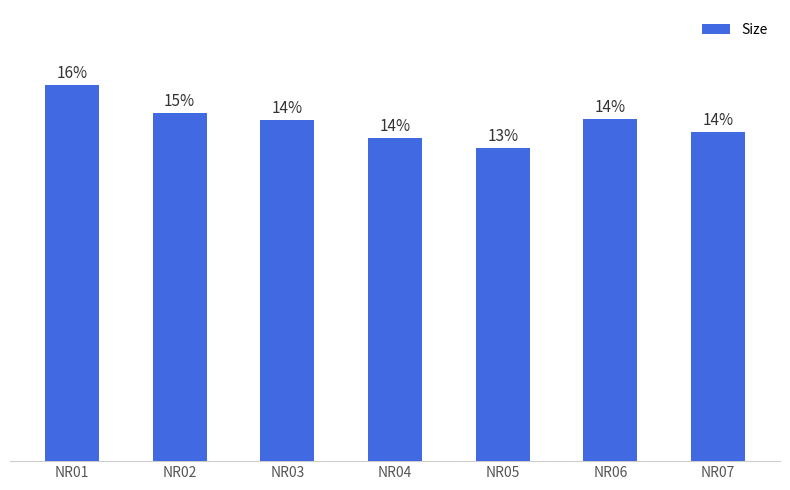

Where is the data nearest to the value 46?

NR06